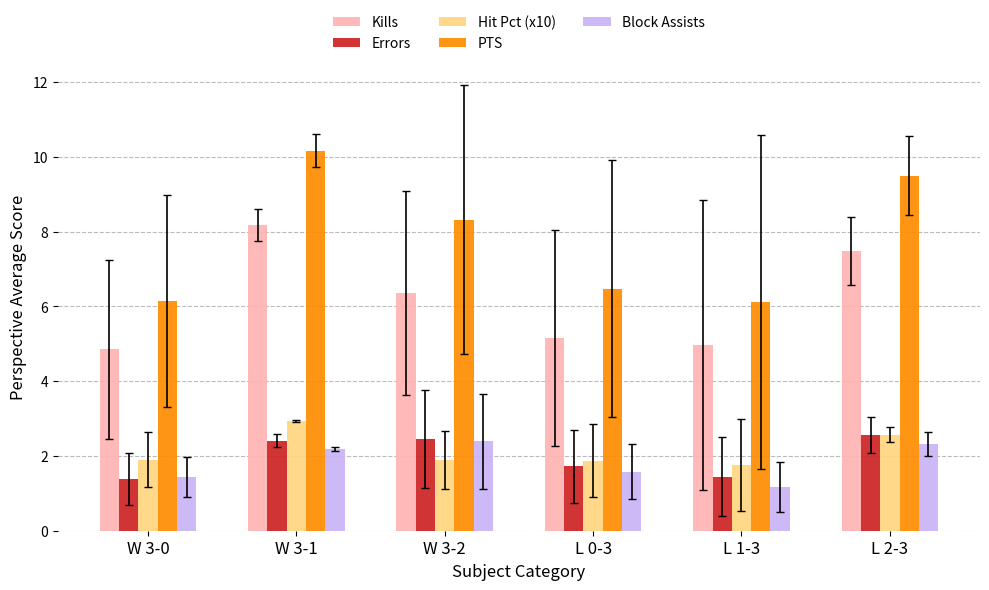

Is it true that Block Assists equals 2.4 at W 3-2?

True